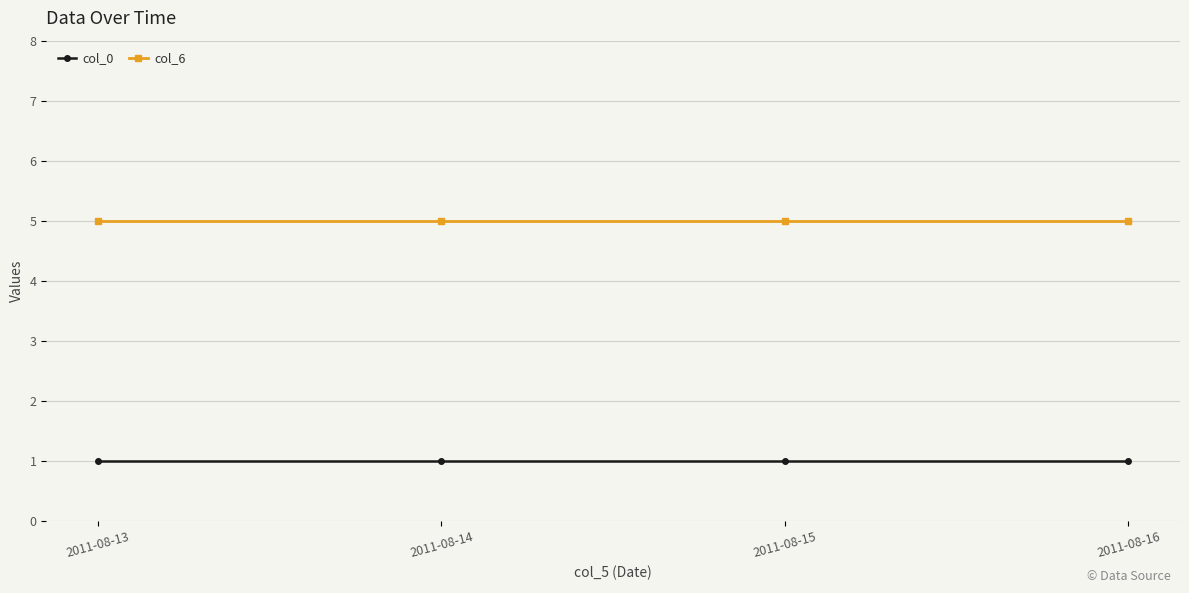

What is the spread (max minus min) of values at 2011-08-16?

4